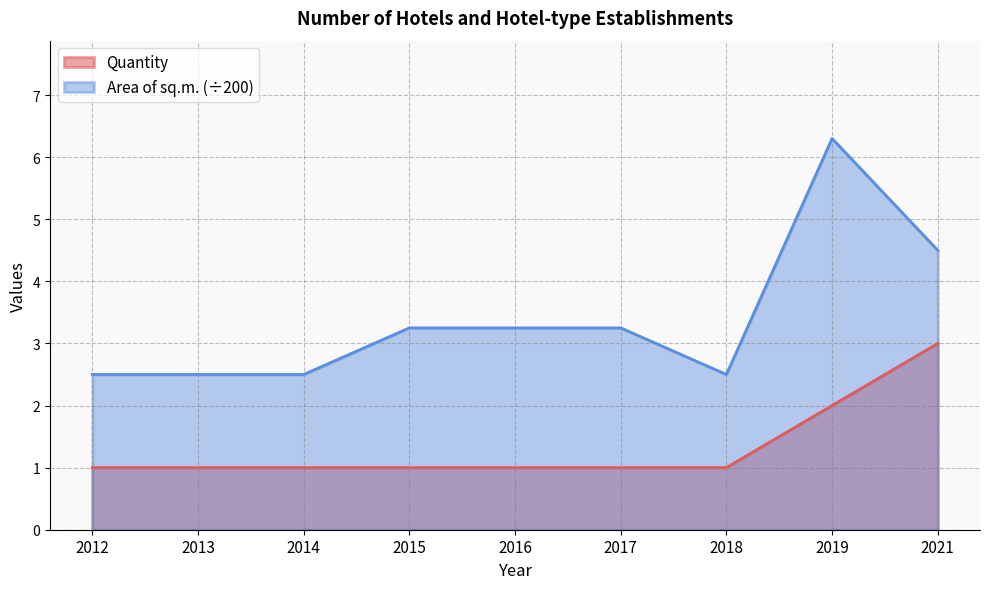

Which series has the largest range (max minus min)?

Area of sq.m. (÷200)